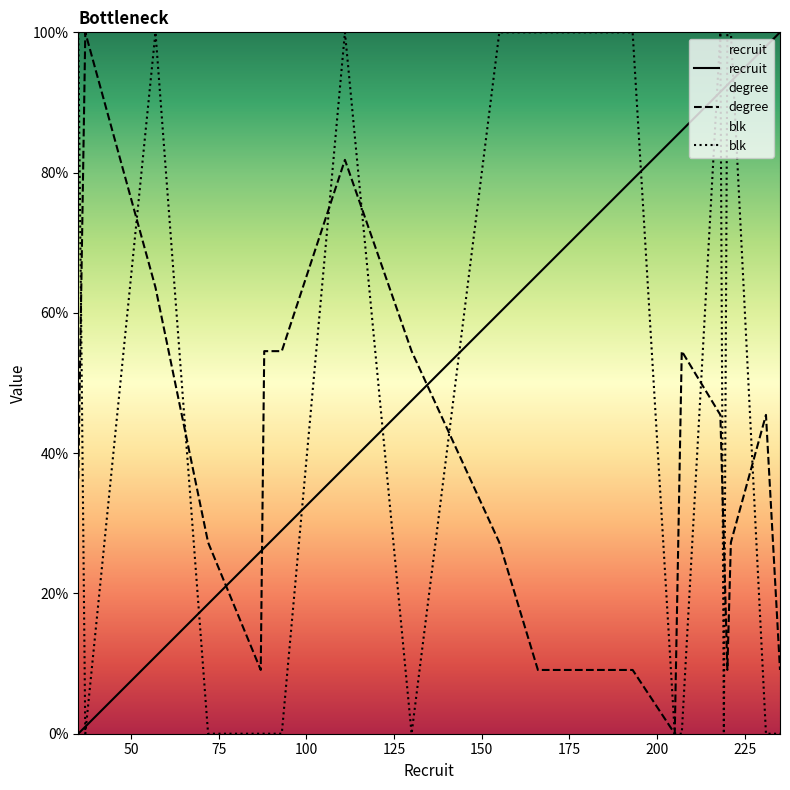

True or false: recruit has more than 0 points higher than both neighbors.

False